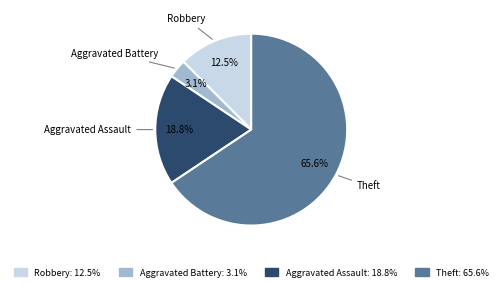

To the nearest percent, what is the combined percentage of Robbery and Aggravated Assault?

31%